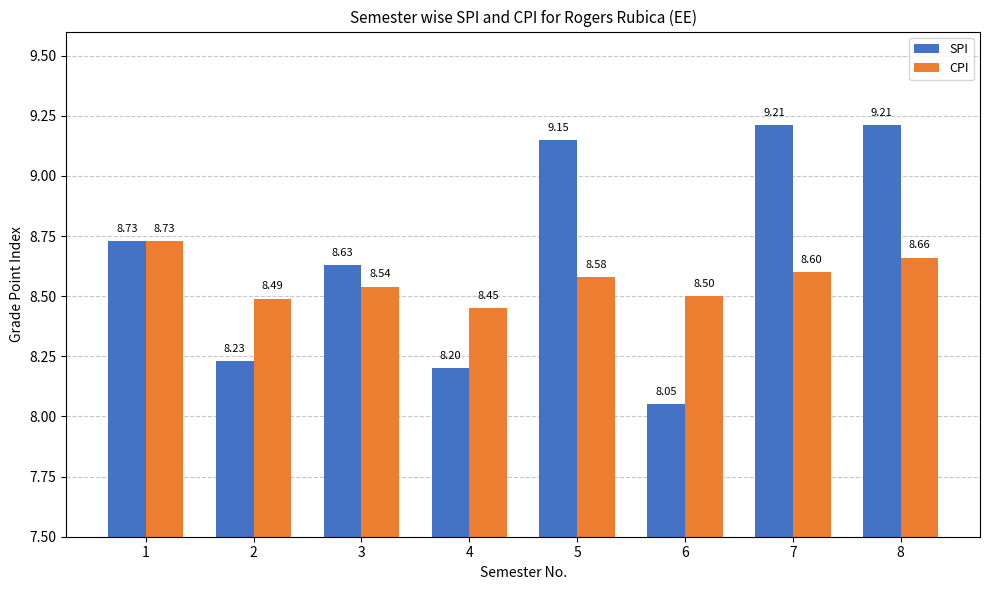

What is the total value across all series at 5?

17.7